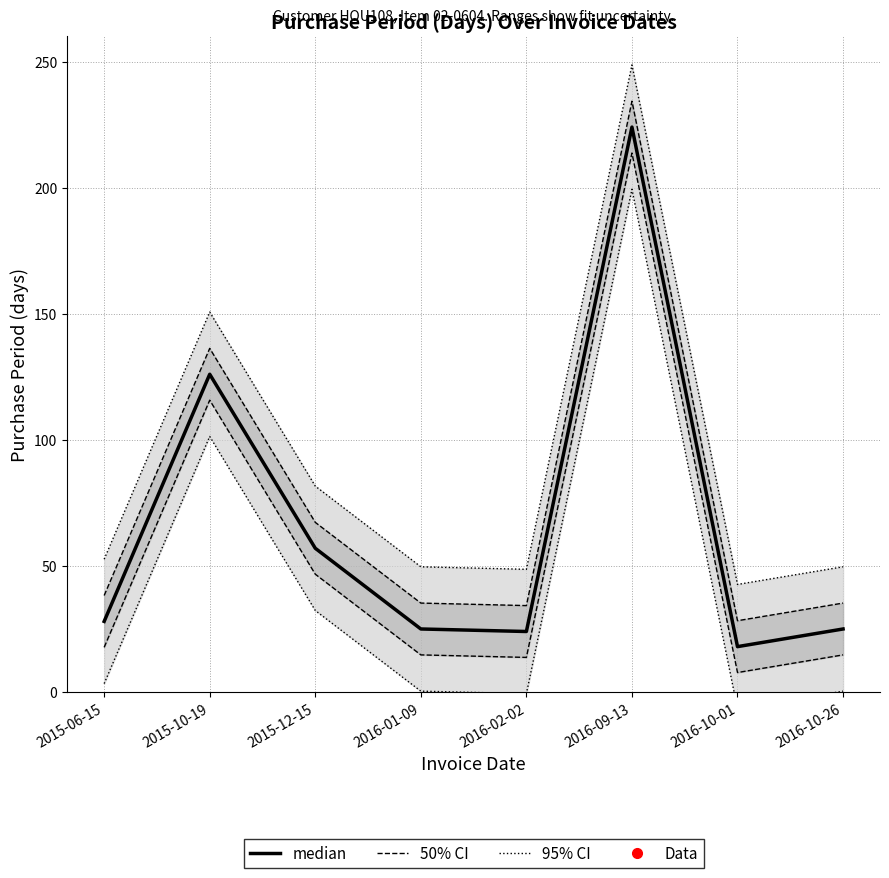

What is the difference between the median values at 2015-10-19 and 2016-10-26?

101.0